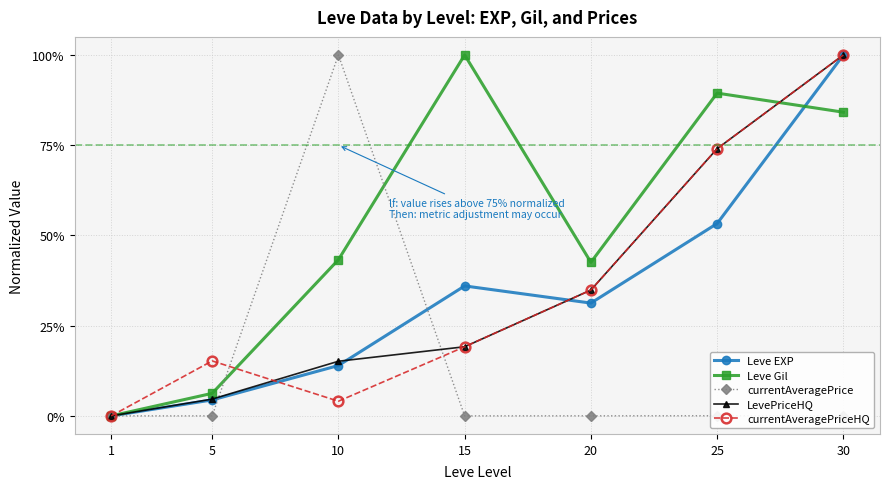

What are all the series names shown in the legend?

Leve EXP, Leve Gil, currentAveragePrice, LevePriceHQ, currentAveragePriceHQ